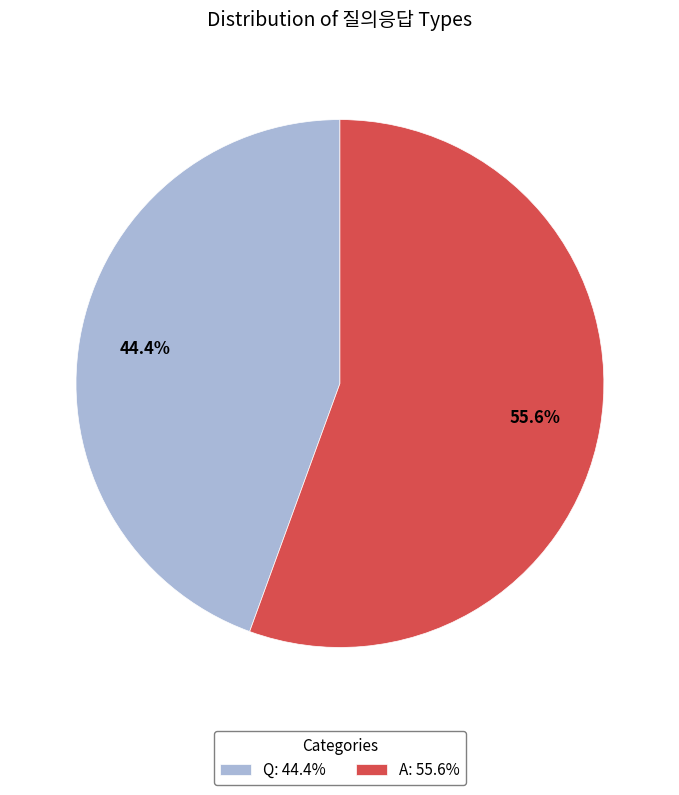

Does A represent more than half of the total?

Yes